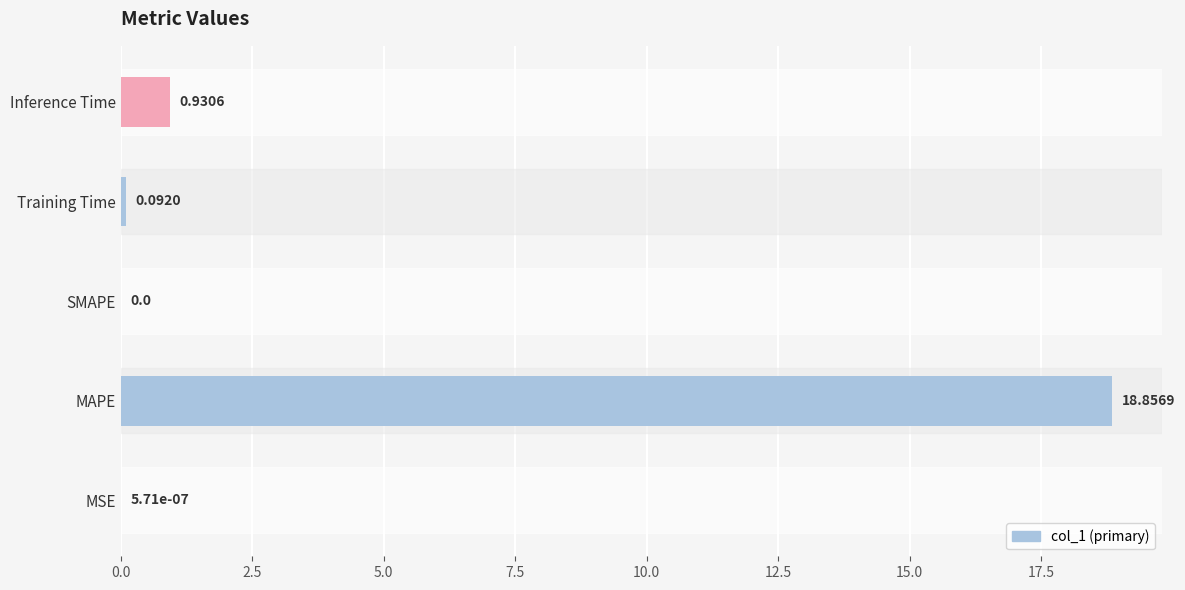

Which has a higher value, Inference Time or SMAPE?

Inference Time